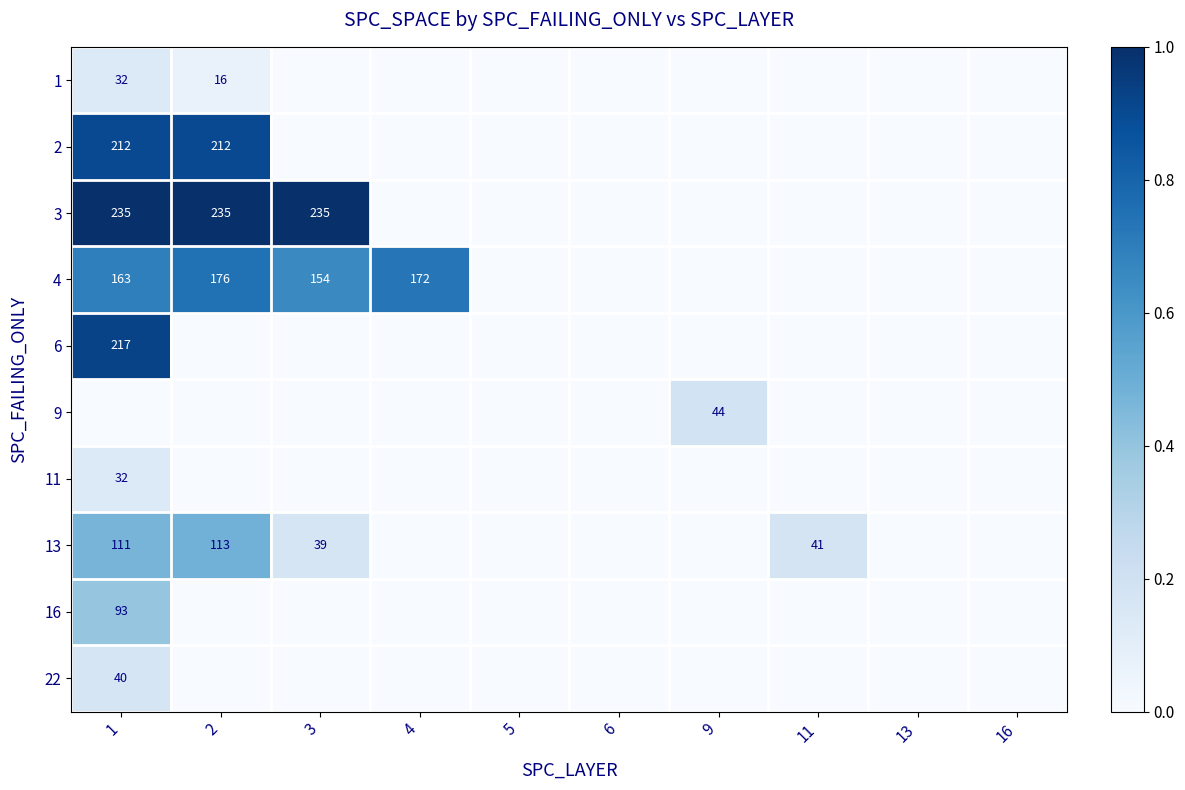

Is it true that 3 equals 76 at 3?

False